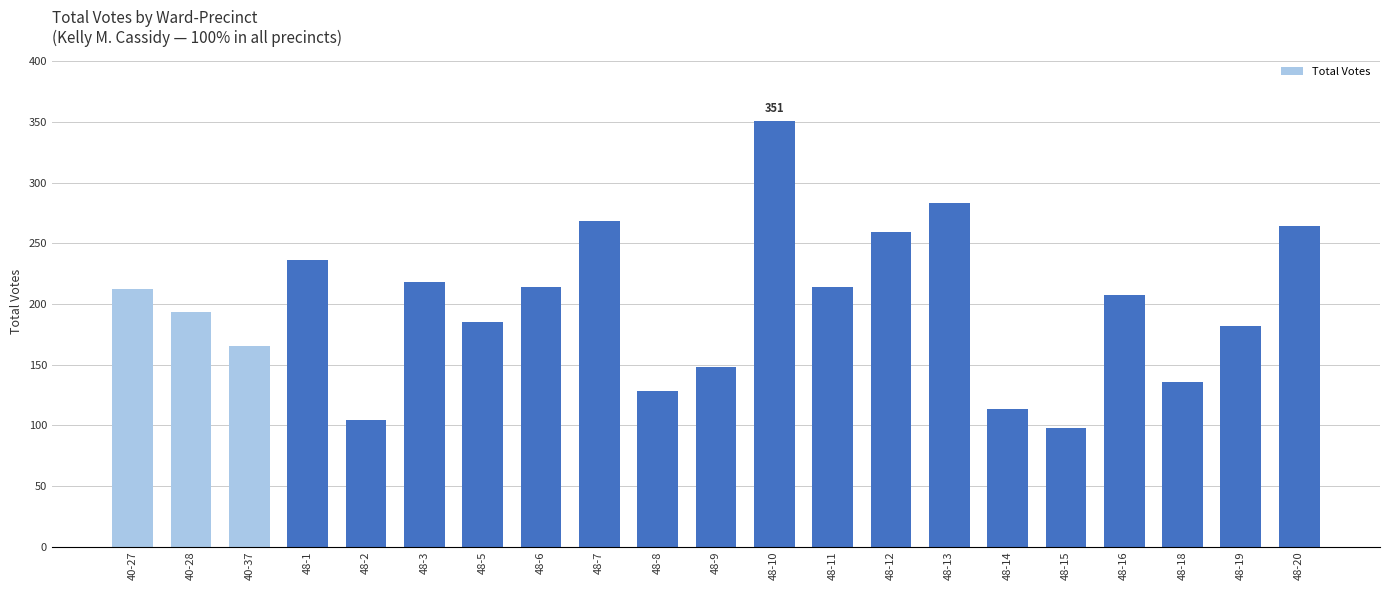

What is the value of the 15th bar from the left?

283